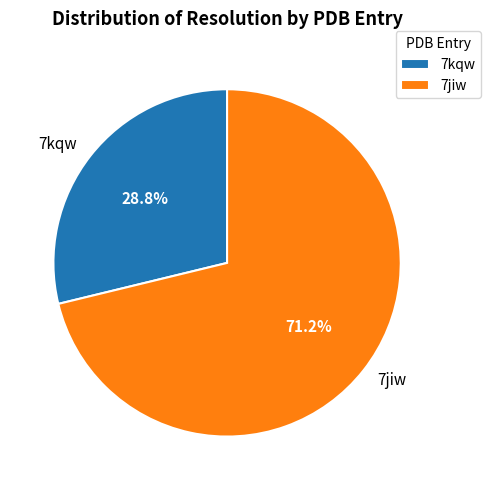

Between 7jiw and 7kqw, which is larger?

7jiw